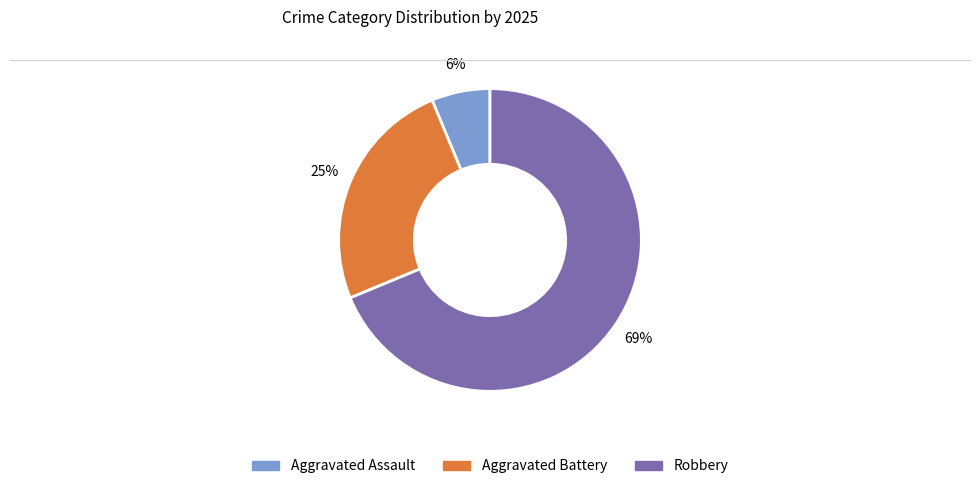

Does any single category account for the majority?

Yes